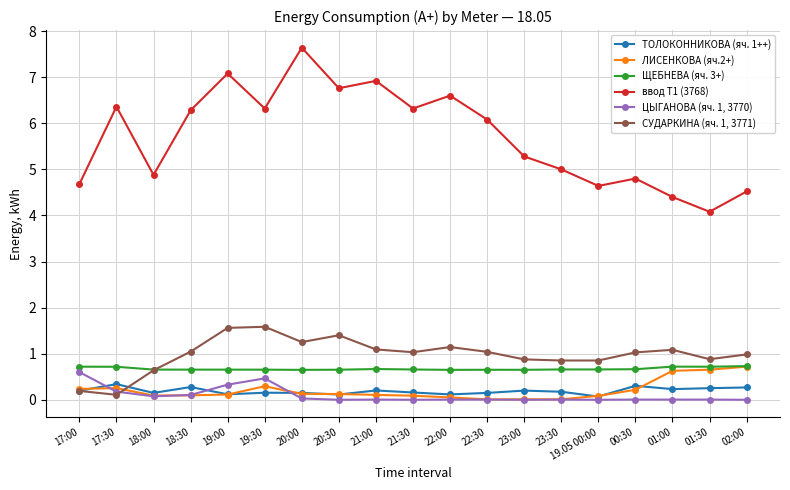

Which series has the widest spread of values?

ввод Т1 (3768)